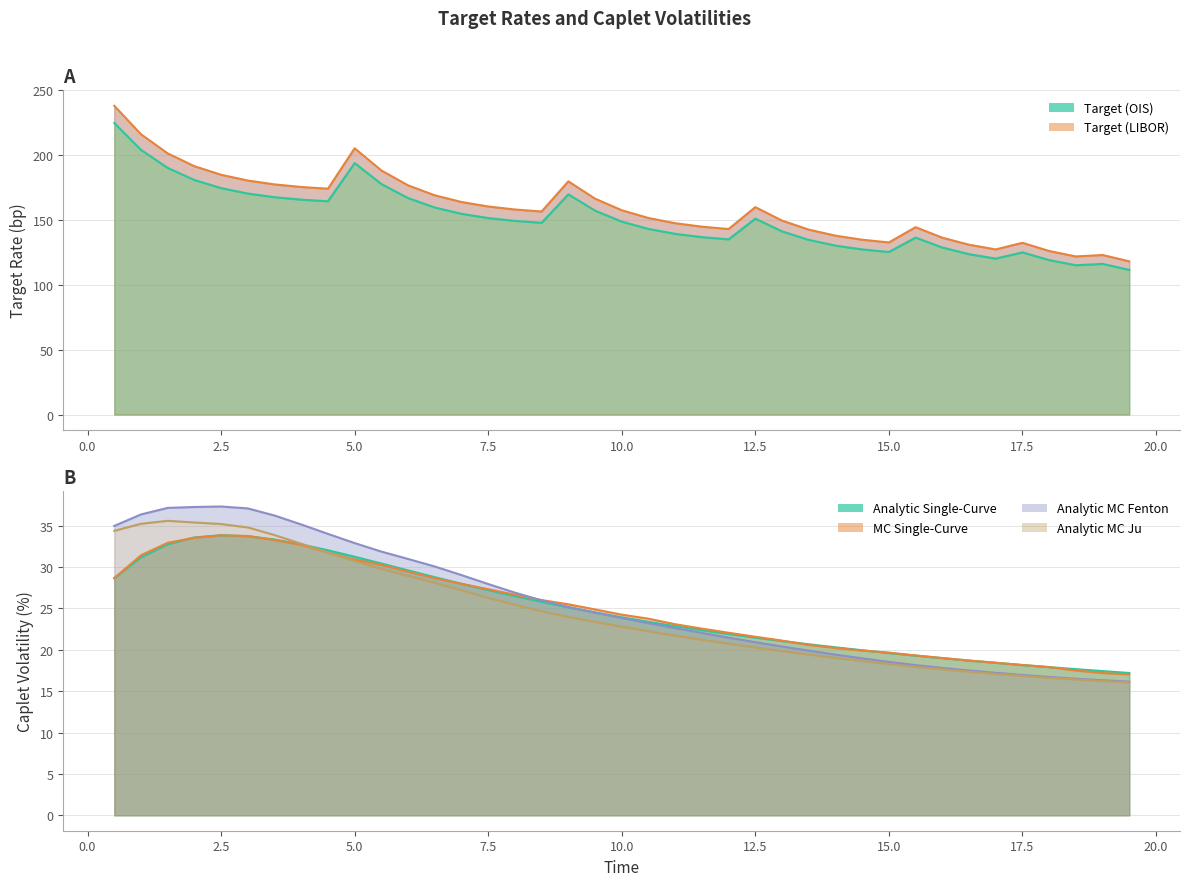

Does the chart have visible grid lines?

Yes